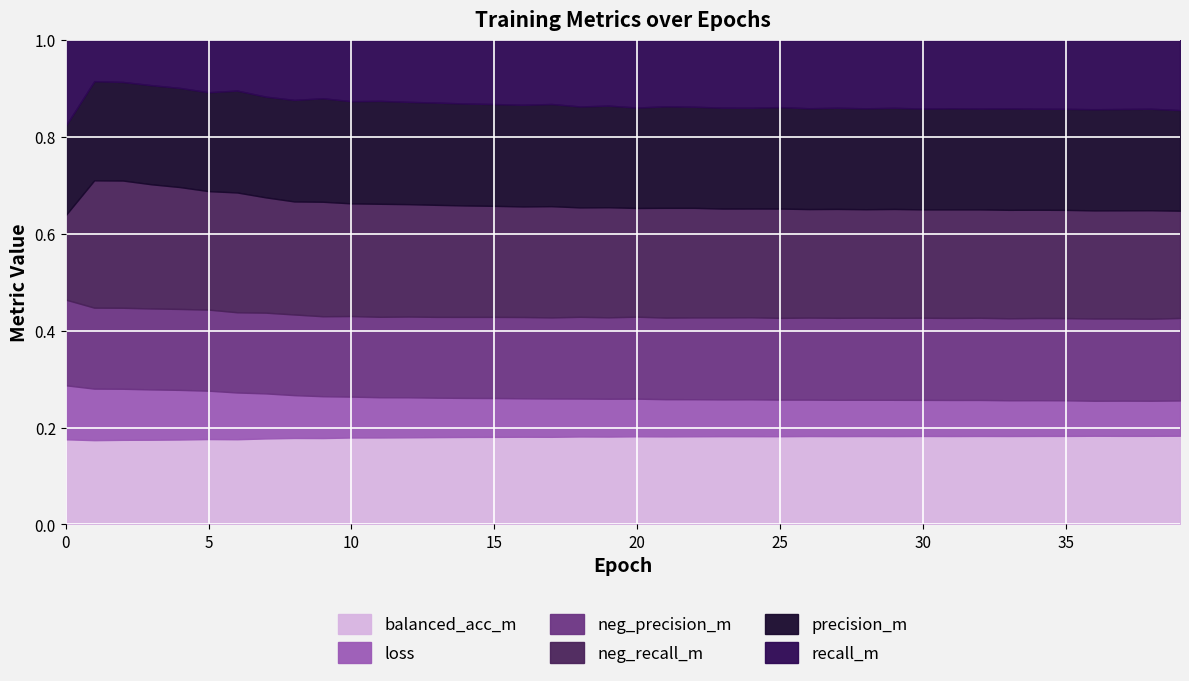

True or false: loss and recall_m cross at least once.

False